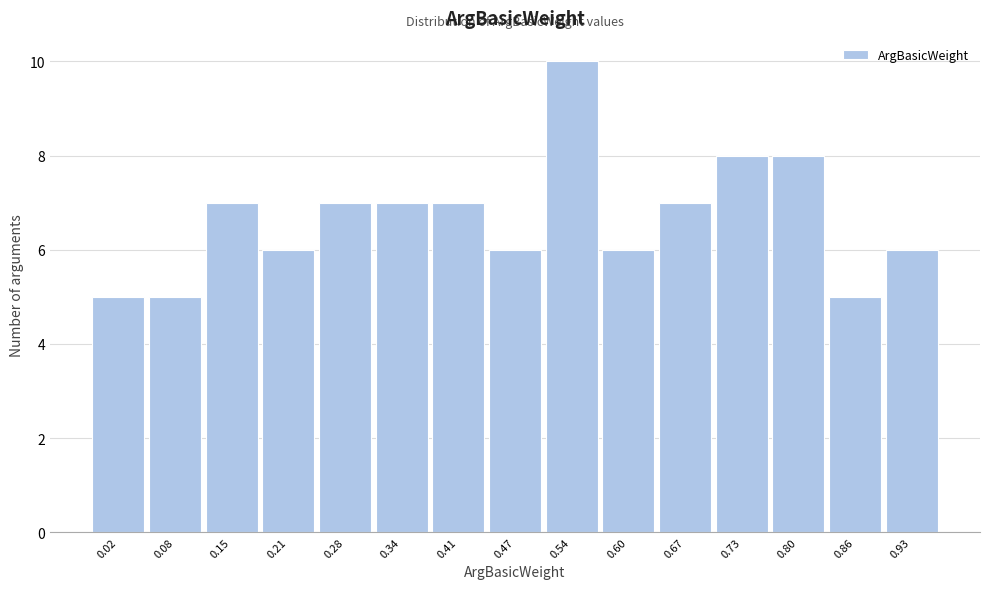

Reading left to right, extract all data points from this chart.

5	5	7	6	7	7	7	6	10	6	7	8	8	5	6